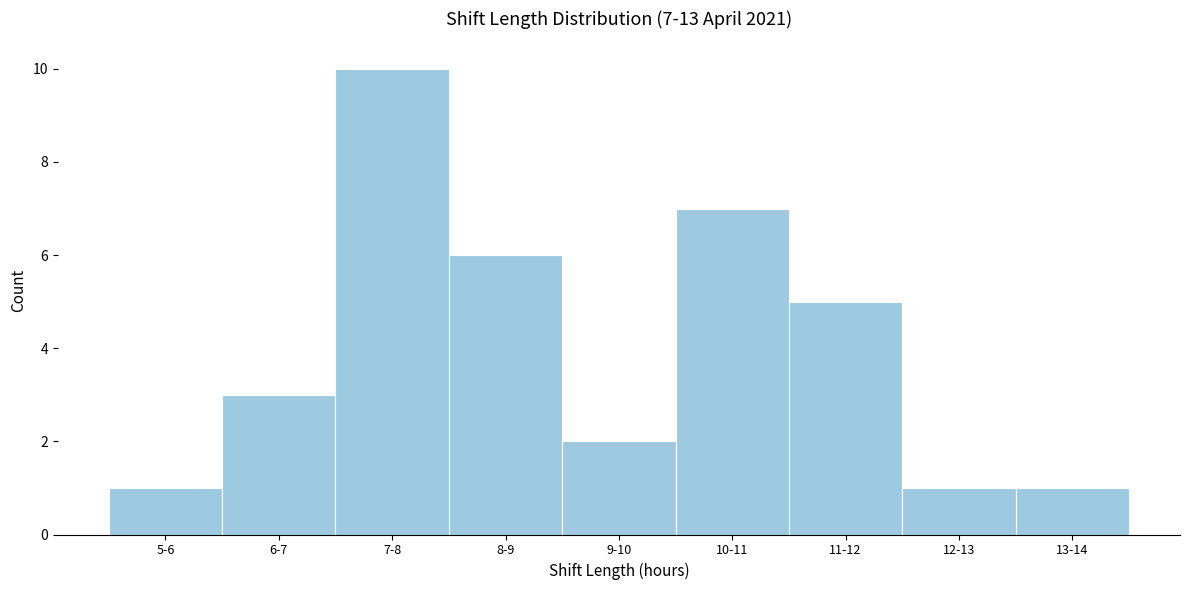

Reading left to right, list all the values displayed in this chart.

5-6=1	6-7=3	7-8=10	8-9=6	9-10=2	10-11=7	11-12=5	12-13=1	13-14=1